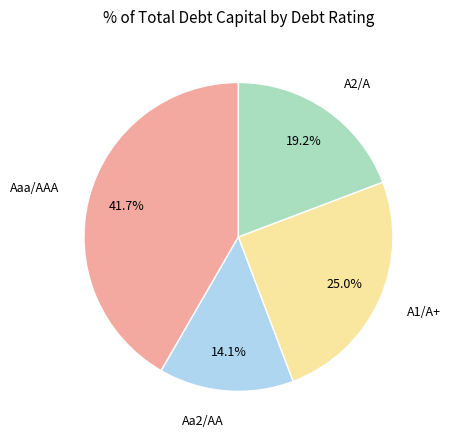

Is there a majority slice in this chart?

No